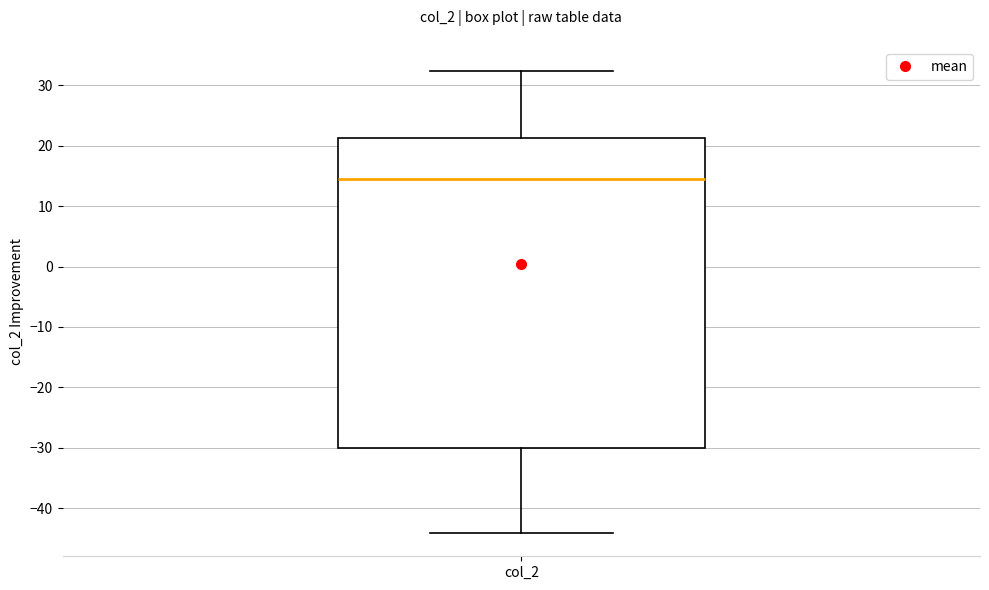

Where does the lower whisker of the box for col_2 end on the y-axis? The values are not printed on the chart, so give them approximately, as read against the axis.

-44